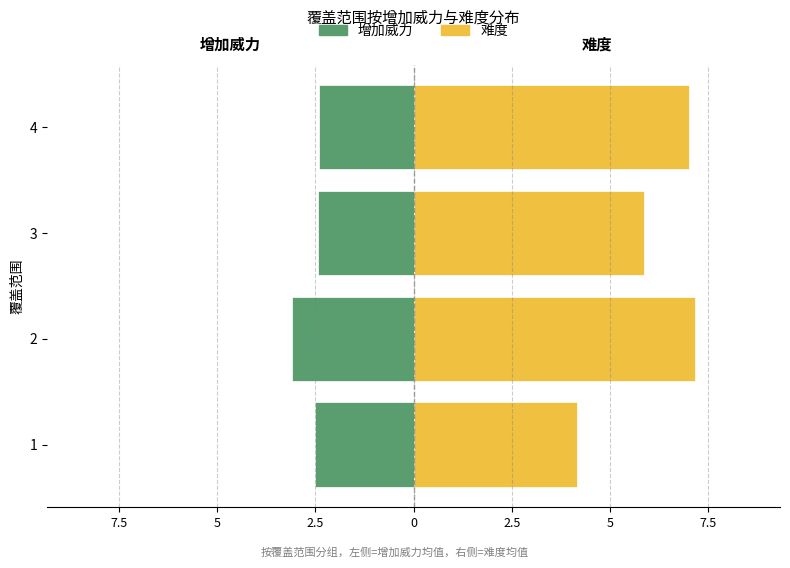

The 增加威力 series shows -3.2 at 4. True or false?

False